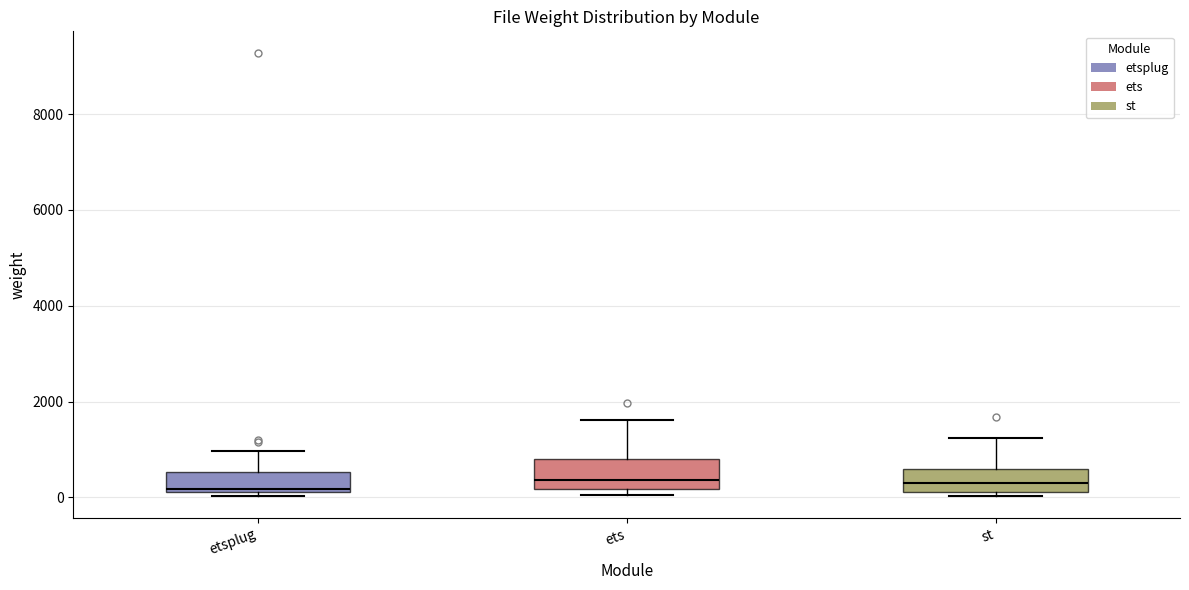

Reading left to right, transcribe this box plot: for each box, give where its median line is, the range the box spans, and where its two whiskers end, as read against the y-axis. The values are not printed on the chart, so give them approximately, as read against the axis.

etsplug: median 200, box 200 to 600, whiskers 0 to 1000
ets: median 400, box 200 to 800, whiskers 0 to 1600
st: median 400, box 200 to 600, whiskers 0 to 1200